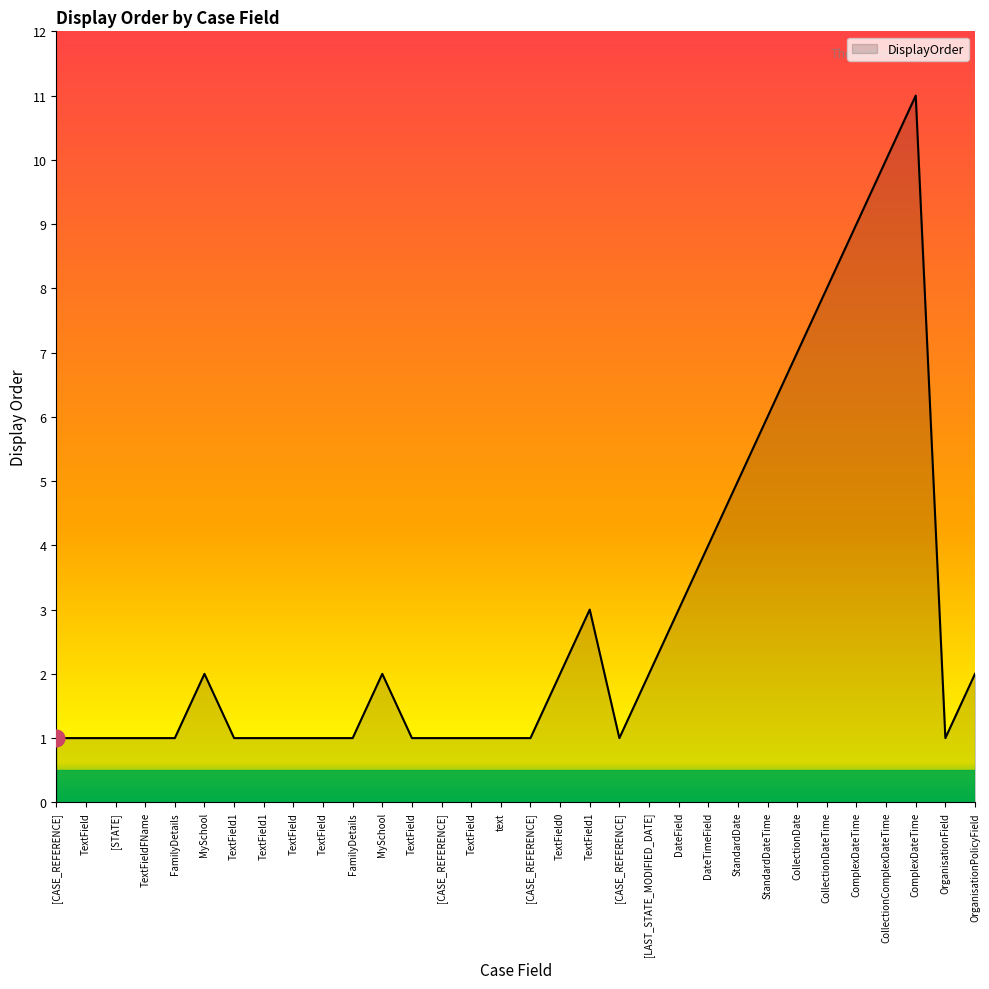

What is the label of the 11th point from the left?

FamilyDetails